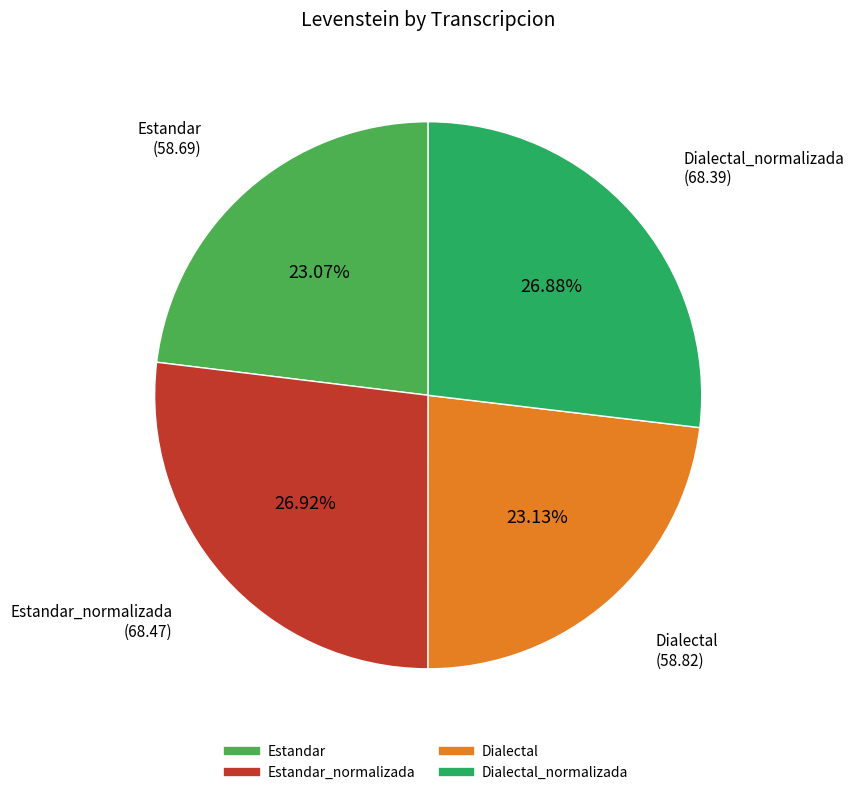

Is there any slice that represents more than half of the pie?

No